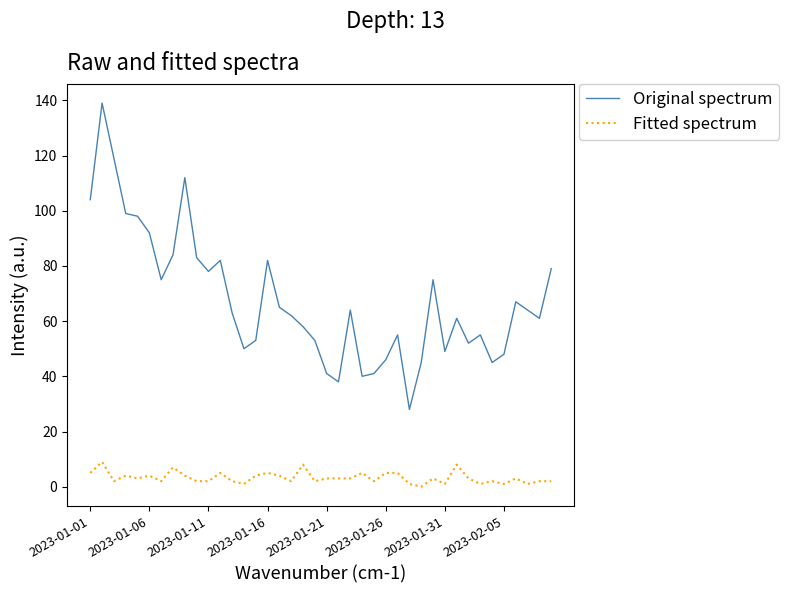

Which series has the largest total across all categories?

Original spectrum